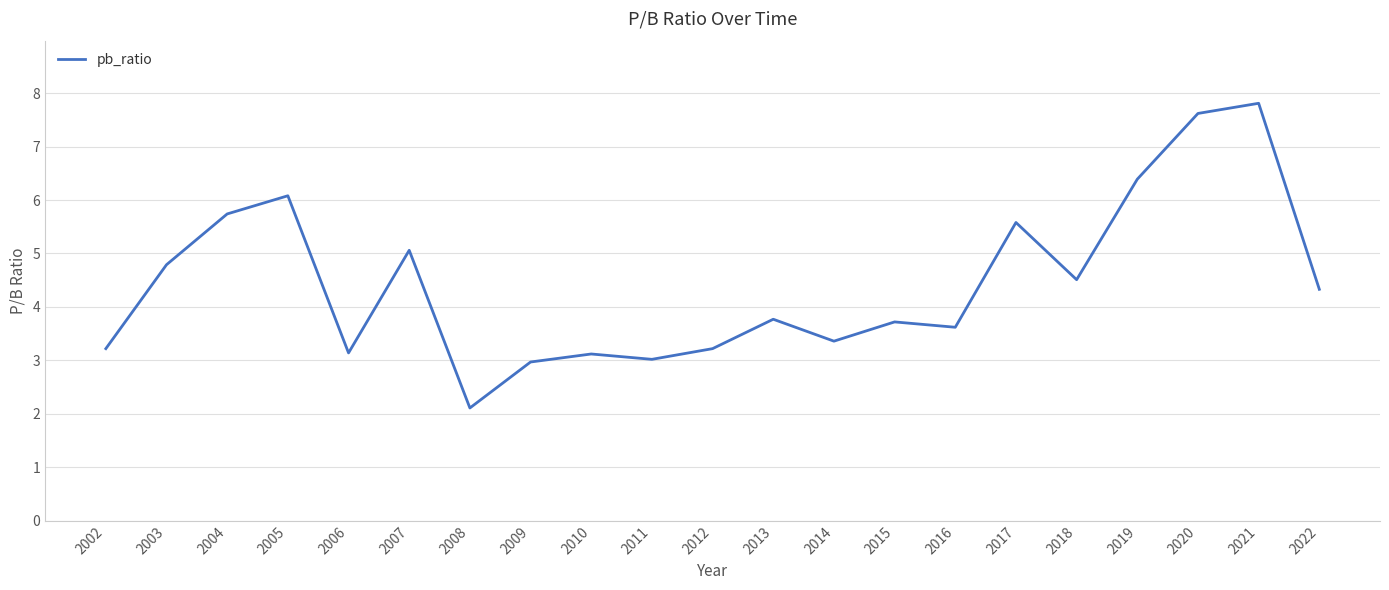

What is the difference between the second highest and minimum values?

5.5